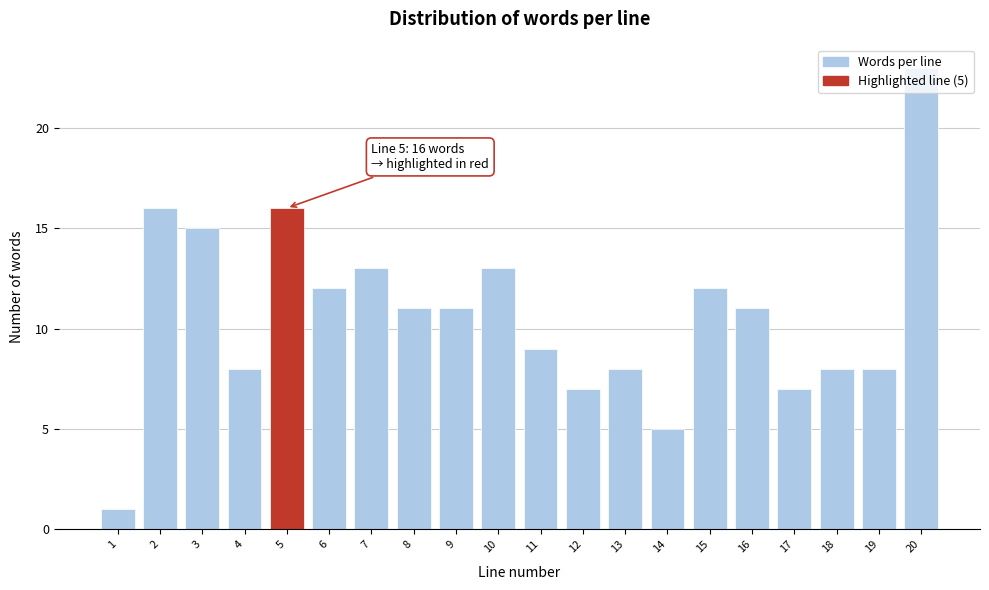

Approximately how many times larger is the value at 10 compared to 13?

1.6